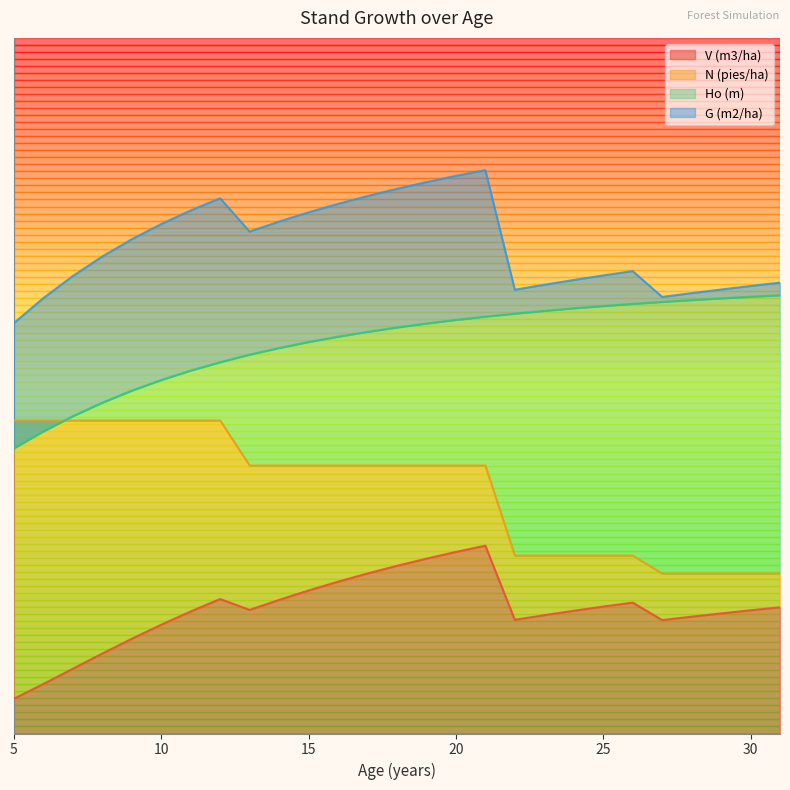

Reading left to right, extract all data points from this chart.

V (m3/ha): 0.1	0.1	0.1	0.1	0.1	0.2	0.2	0.2	0.2	0.2	0.2	0.2	0.2	0.2	0.3	0.3	0.3	0.2	0.2	0.2	0.2	0.2	0.2	0.2	0.2	0.2	0.2
N (pies/ha): 0.5	0.5	0.5	0.5	0.5	0.5	0.5	0.5	0.4	0.4	0.4	0.4	0.4	0.4	0.4	0.4	0.4	0.3	0.3	0.3	0.3	0.3	0.2	0.2	0.2	0.2	0.2
Ho (m): 0.4	0.4	0.5	0.5	0.5	0.5	0.5	0.5	0.5	0.6	0.6	0.6	0.6	0.6	0.6	0.6	0.6	0.6	0.6	0.6	0.6	0.6	0.6	0.6	0.6	0.6	0.6
G (m2/ha): 0.6	0.6	0.7	0.7	0.7	0.7	0.8	0.8	0.7	0.7	0.7	0.8	0.8	0.8	0.8	0.8	0.8	0.6	0.6	0.7	0.7	0.7	0.6	0.6	0.6	0.6	0.6